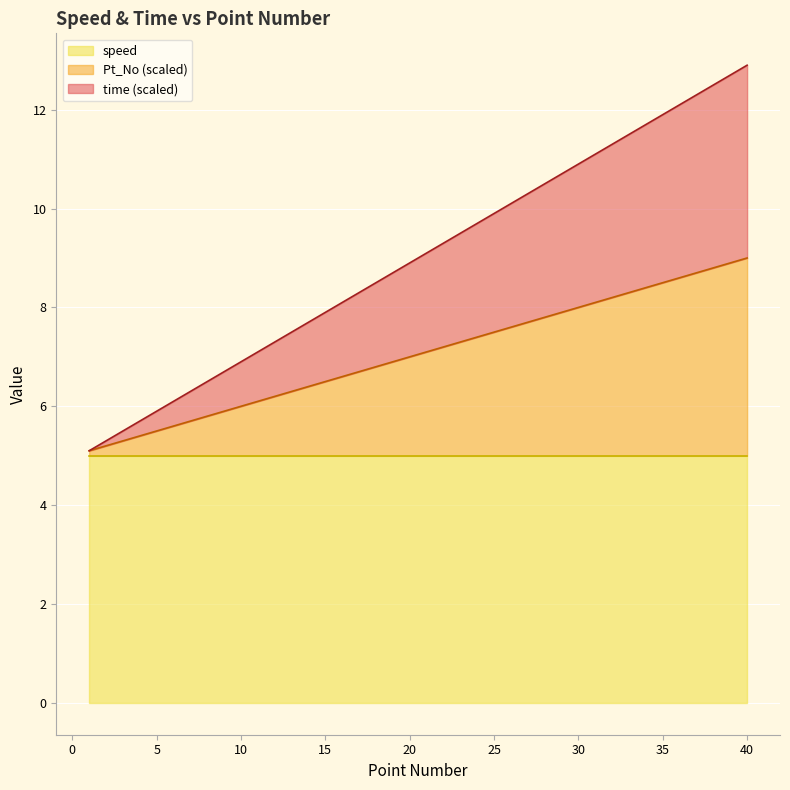

True or false: speed has a value of 5.0 at 35.

True